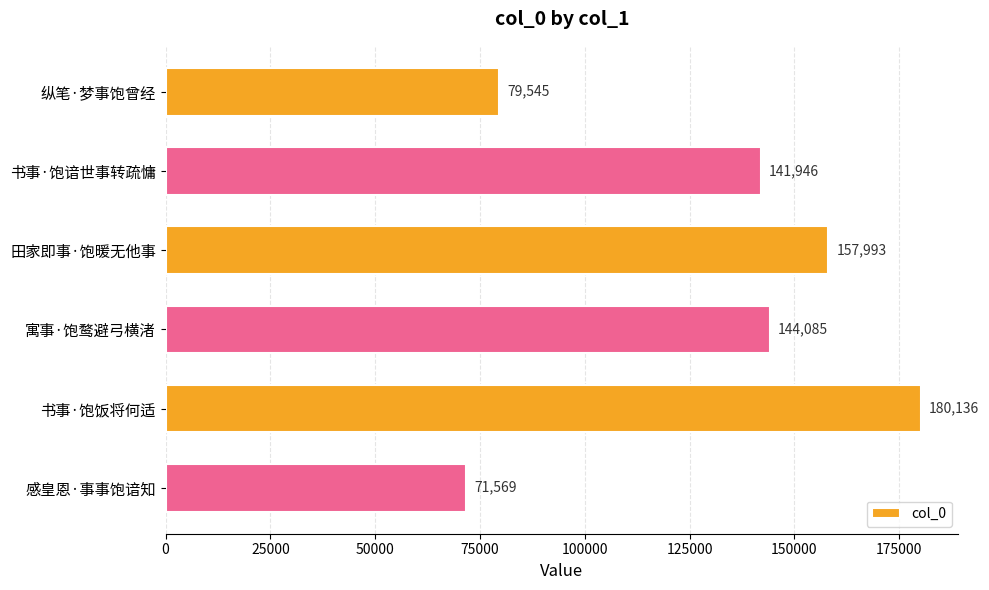

Reading top to bottom, list all the values displayed in this chart.

79545	141946	157993	144085	180136	71569